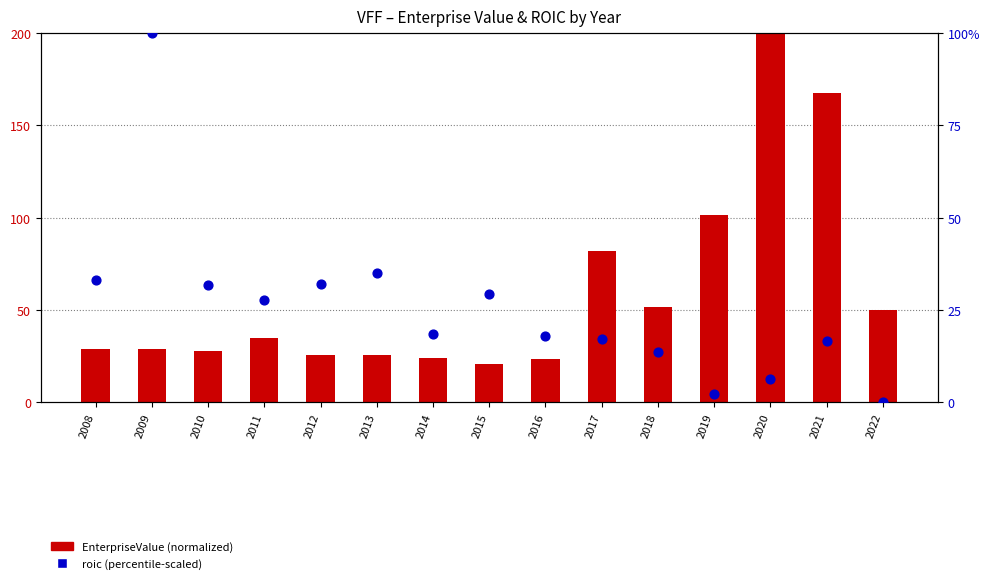

Which series has the widest spread of Y values?

EnterpriseValue (normalized)